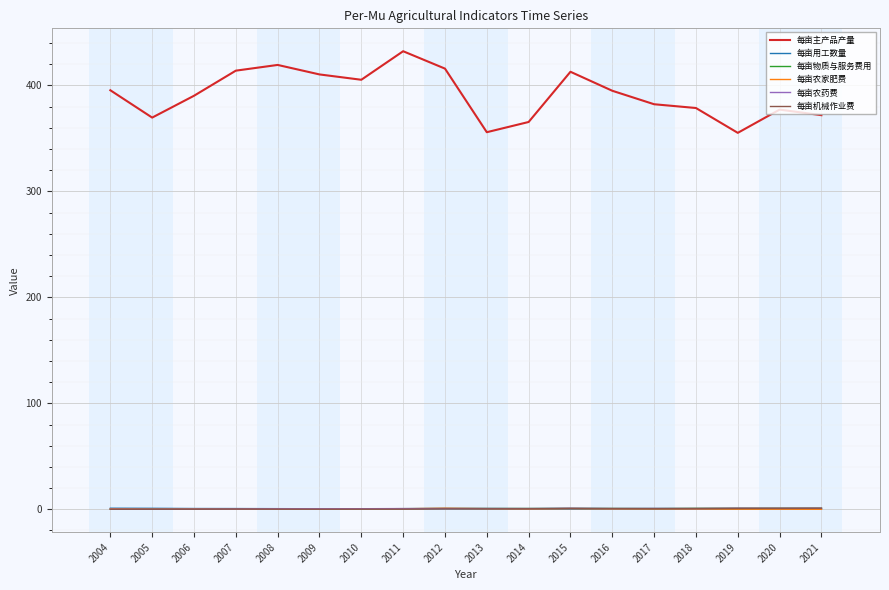

Is the value of 每亩物质与服务费用 at 2007 greater than the value of 每亩主产品产量 at 2021?

No